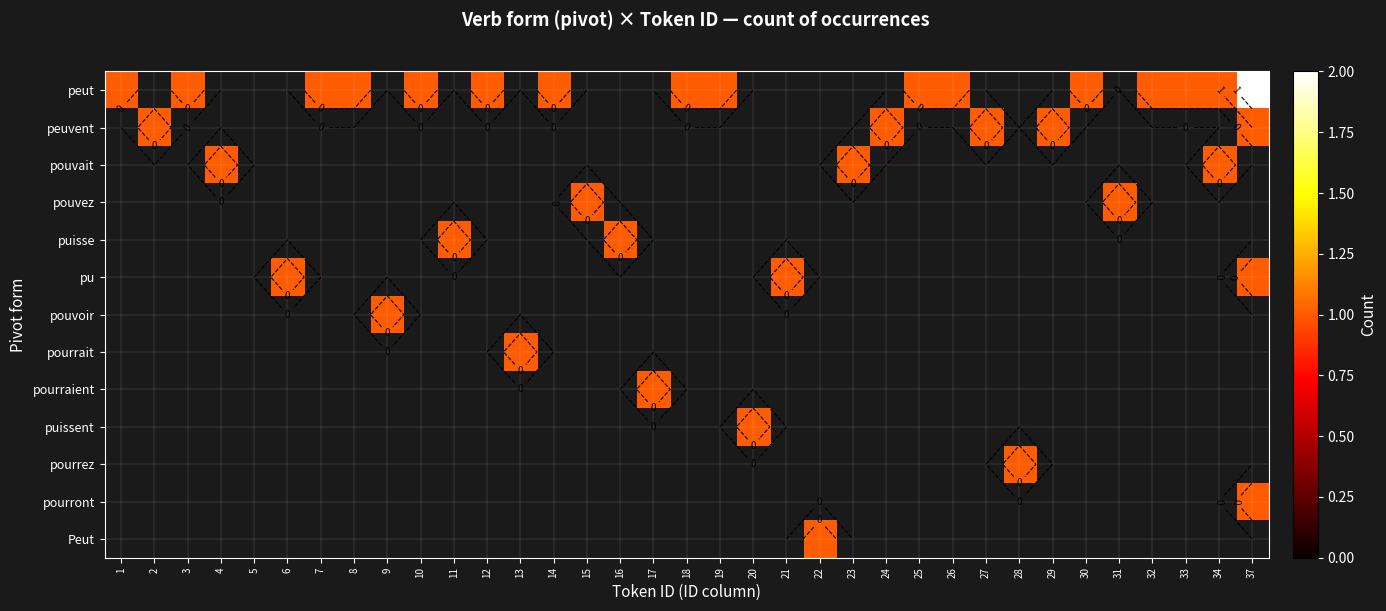

Which category has the highest value across all series?

37